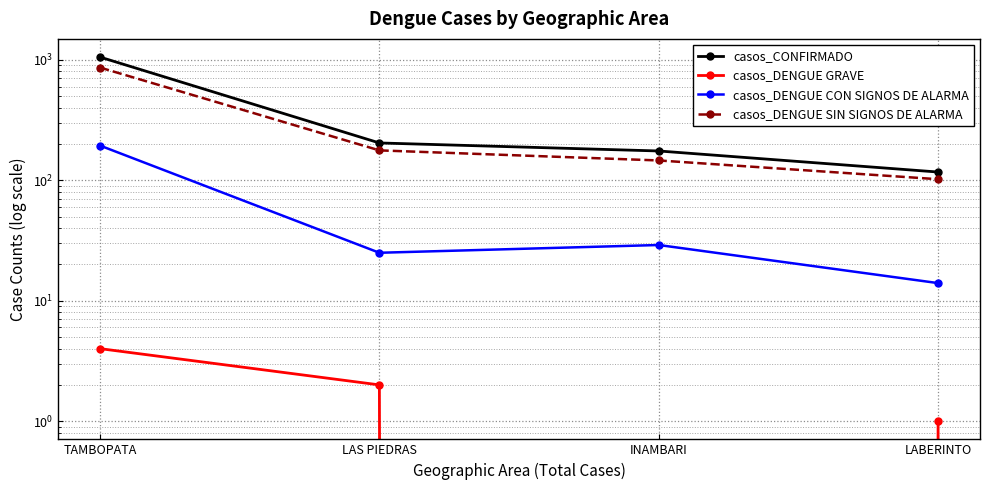

True or false: casos_CONFIRMADO has a value of 395 at TAMBOPATA.

False